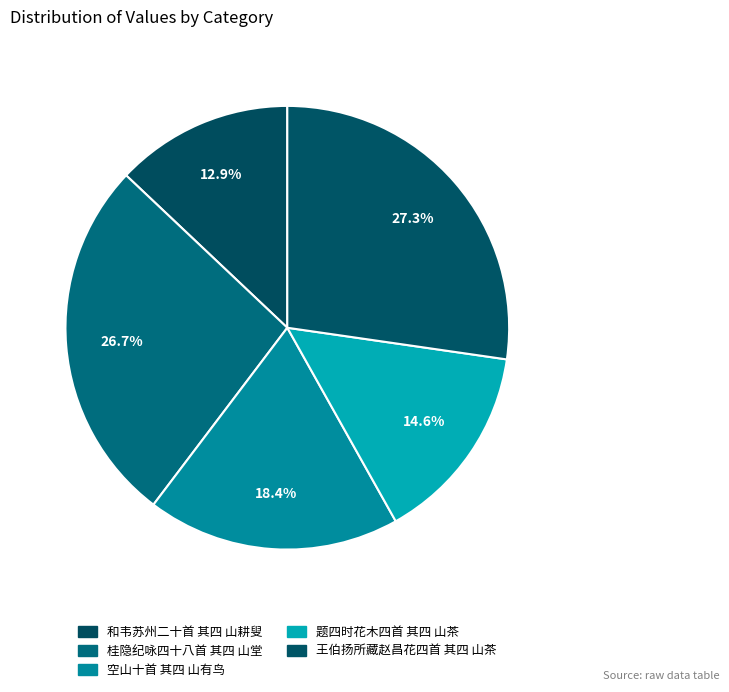

Which category has the biggest portion of the pie?

王伯扬所藏赵昌花四首 其四 山茶